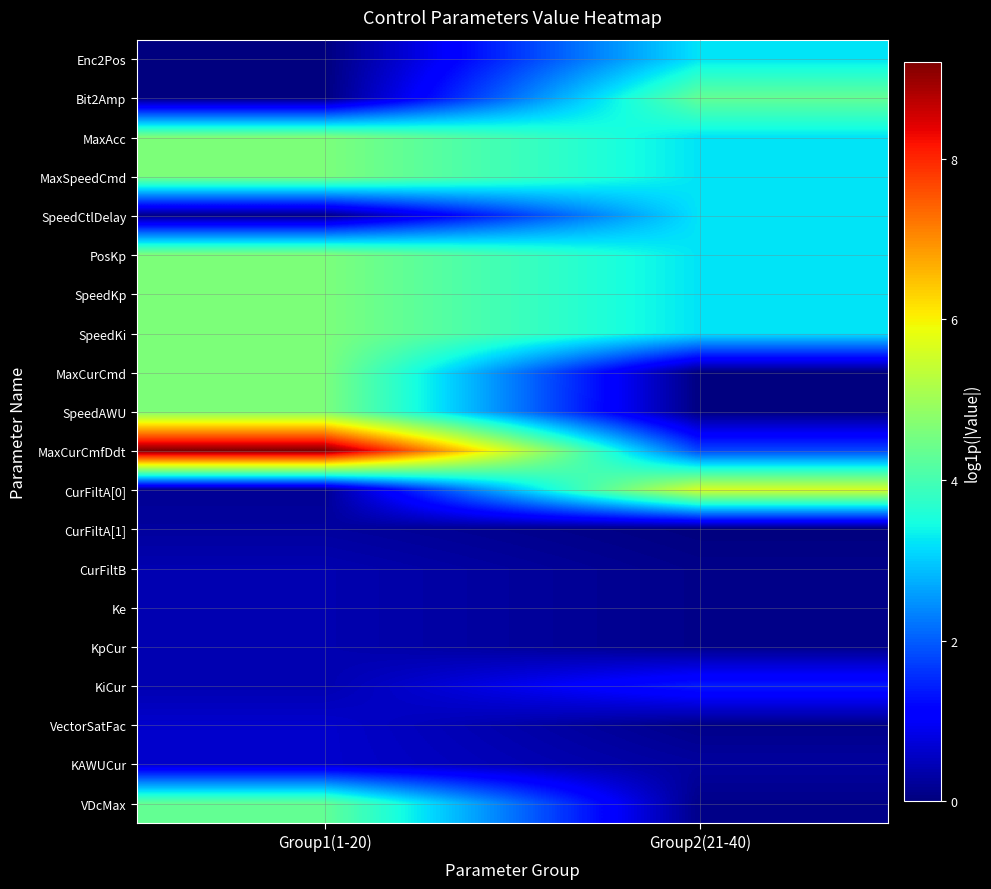

What is the difference between the highest and lowest values at Group2(21-40)?

5.6